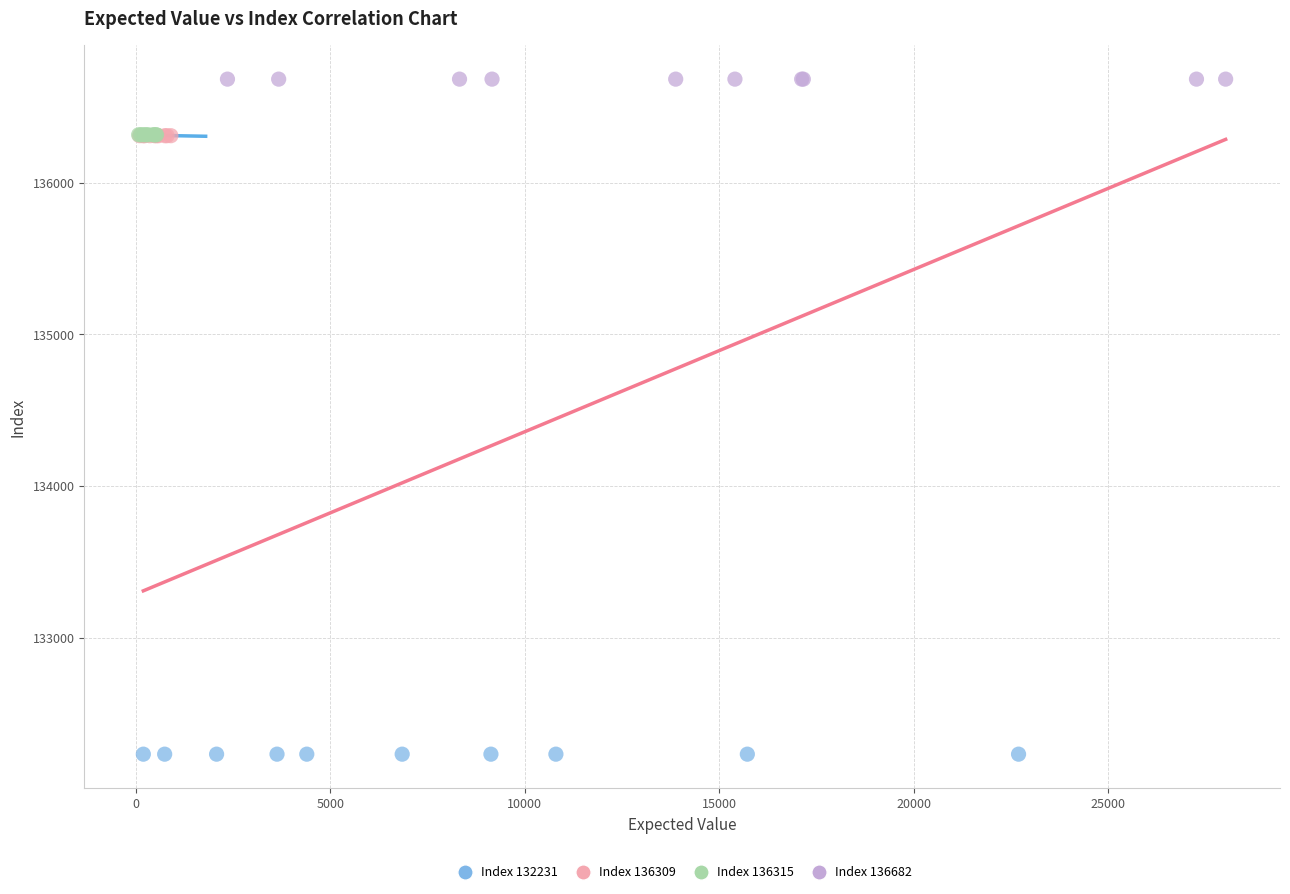

What are all the series names shown in the legend?

Index 132231, Index 136309, Index 136315, Index 136682